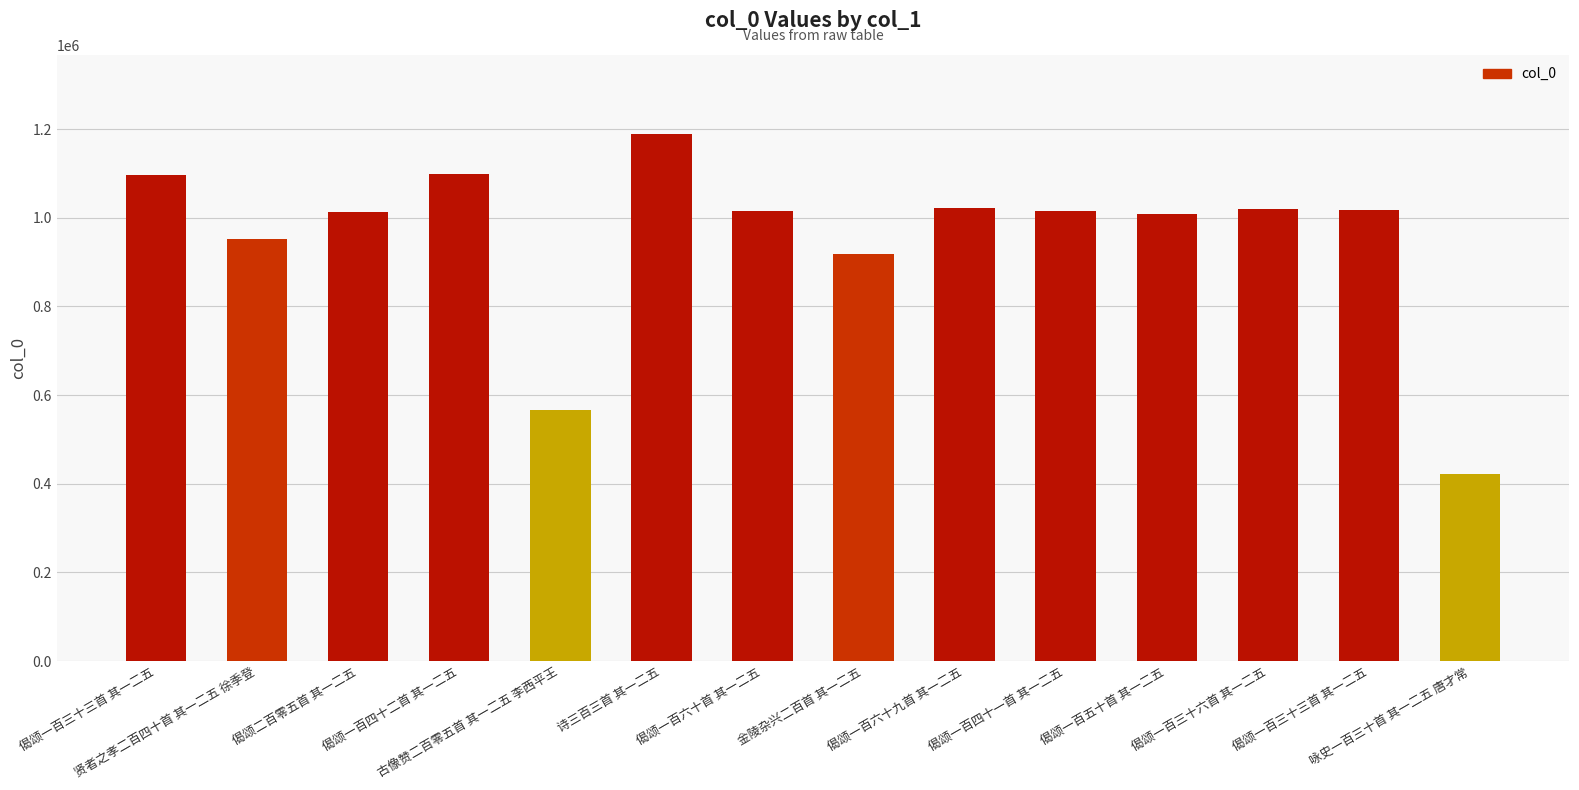

Are the bars horizontal?

No